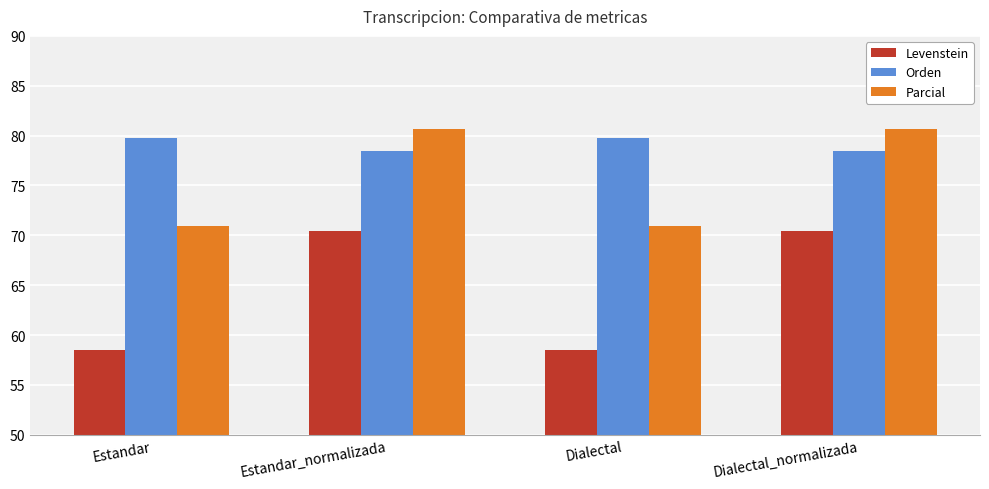

Count the Orden values in the range 78 to 79.

2